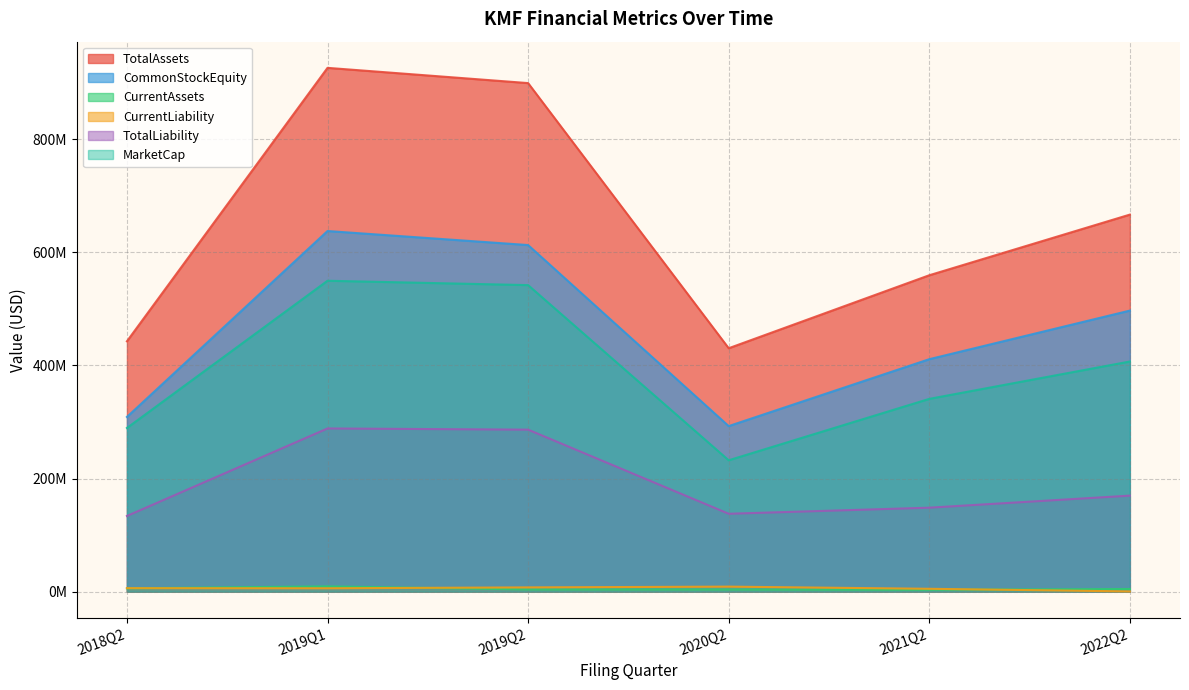

Reading left to right, what are all the values shown in this chart?

TotalAssets: 2018Q2=442587000.0	2019Q1=926056000.0	2019Q2=899118000.0	2020Q2=430323000.0	2021Q2=559368000.0	2022Q2=666594000.0
CommonStockEquity: 2018Q2=308835000.0	2019Q1=637575000.0	2019Q2=612755000.0	2020Q2=292659000.0	2021Q2=410958000.0	2022Q2=496882000.0
CurrentAssets: 2018Q2=5807000.0	2019Q1=9283000.0	2019Q2=3774000.0	2020Q2=3634000.0	2021Q2=3255000.0	2022Q2=4625000.0
CurrentLiability: 2018Q2=6124000.0	2019Q1=5915000.0	2019Q2=7462000.0	2020Q2=8809000.0	2021Q2=4993000.0	2022Q2=333000.0
TotalLiability: 2018Q2=133752000.0	2019Q1=288481000.0	2019Q2=286363000.0	2020Q2=137664000.0	2021Q2=148410000.0	2022Q2=169712000.0
MarketCap: 2018Q2=289308652.1	2019Q1=549636000.0	2019Q2=541926000.0	2020Q2=232224000.0	2021Q2=340784000.0	2022Q2=406842122.4